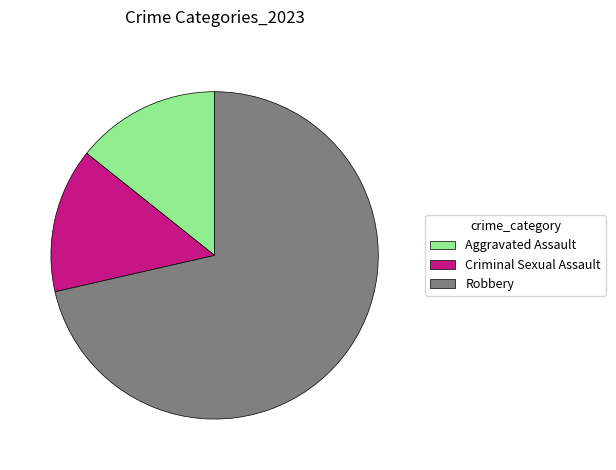

Between Criminal Sexual Assault and Robbery, which is larger?

Robbery